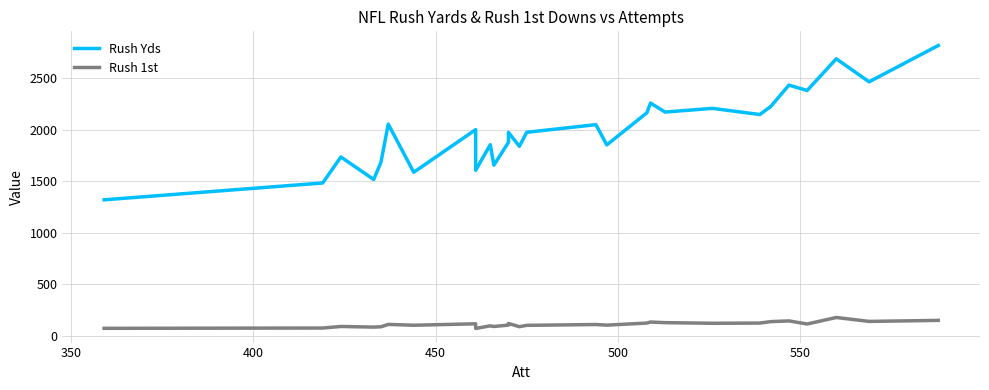

The Rush Yds series shows 3312 at 19. True or false?

False